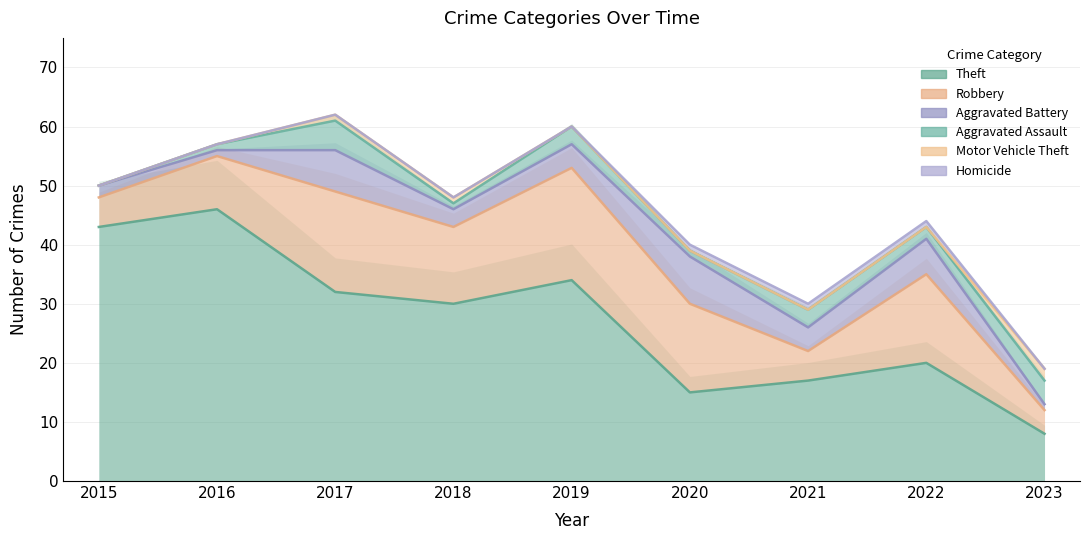

True or false: Motor Vehicle Theft and Theft cross at least once.

False